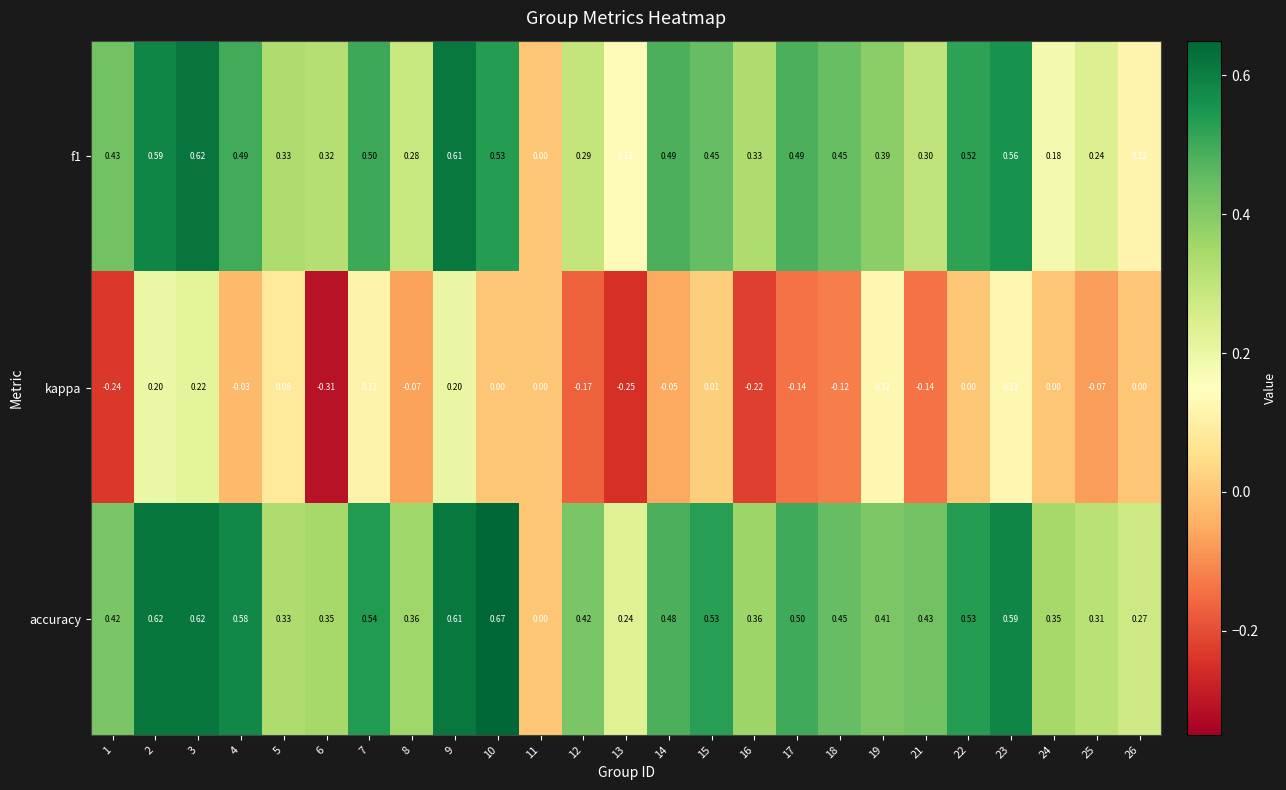

Is the value of f1 at 8 greater than the value of accuracy at 17?

No